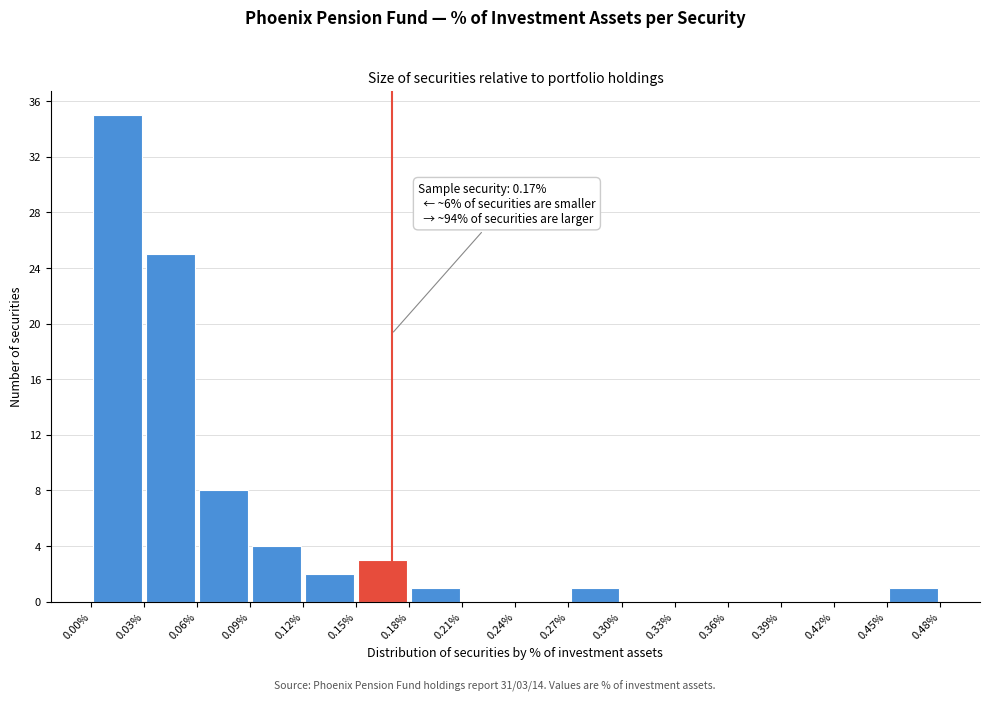

Which range on the x-axis has the tallest bar?

0.00% to 0.03%